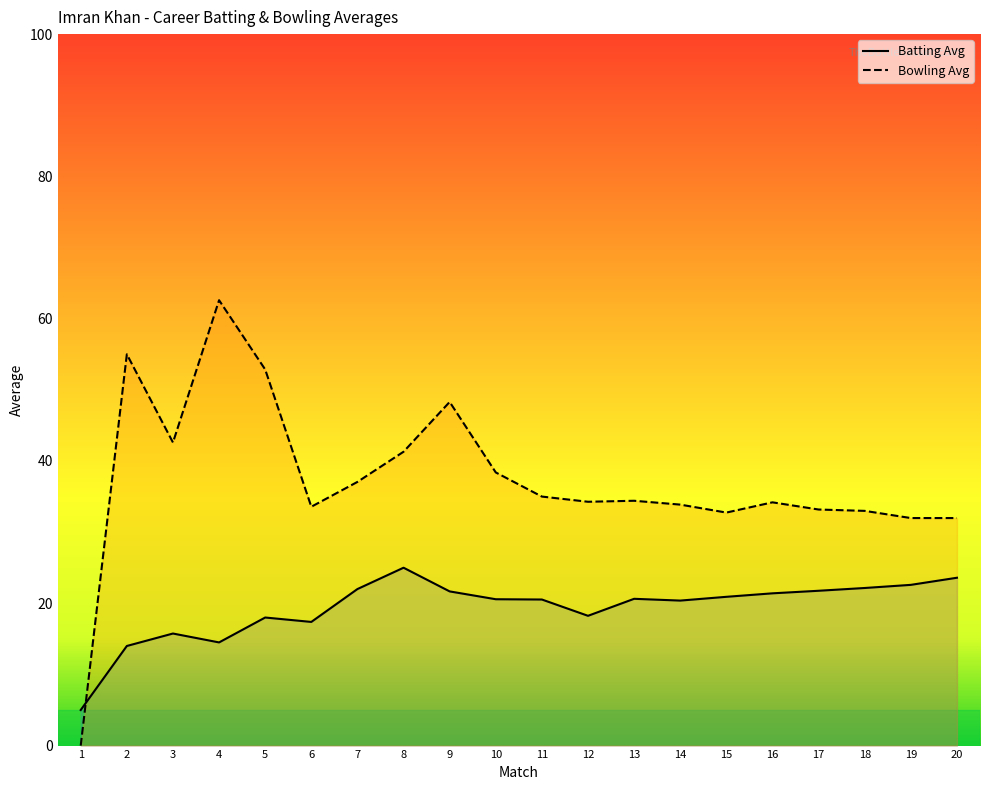

True or false: Batting Avg and Bowling Avg intersect in this chart.

True